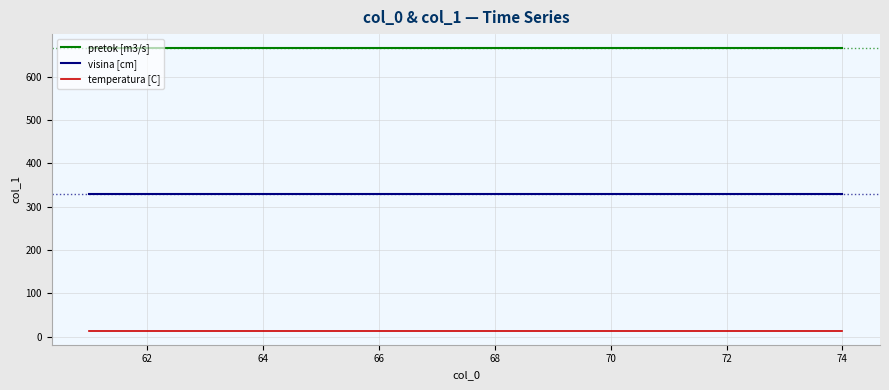

List the series in order of their peak value, highest first.

pretok [m3/s], visina [cm], temperatura [C]